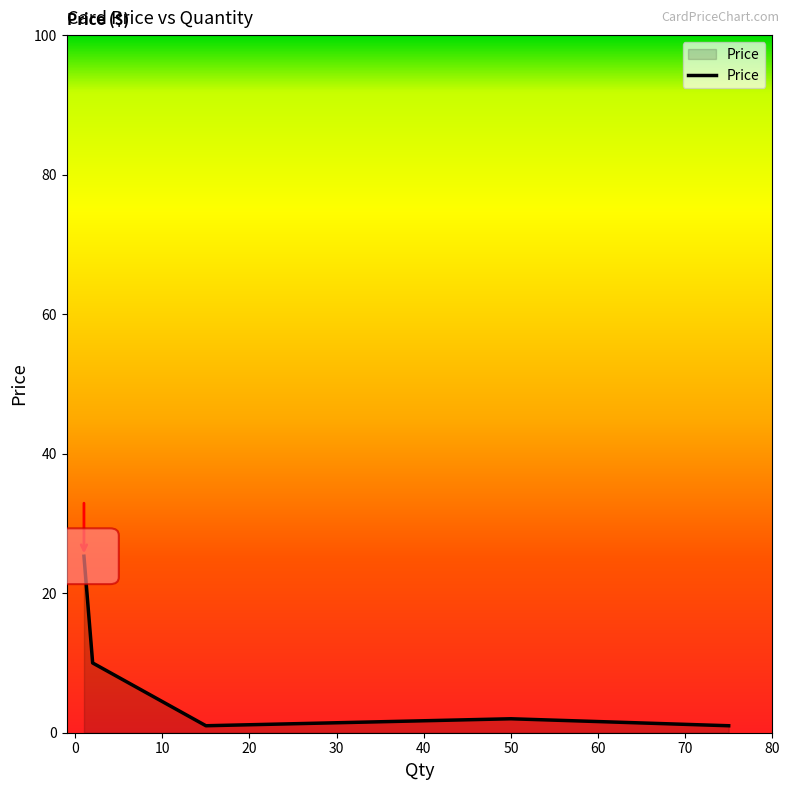

How many interior local valleys (lower than both neighbors) does the data have?

1